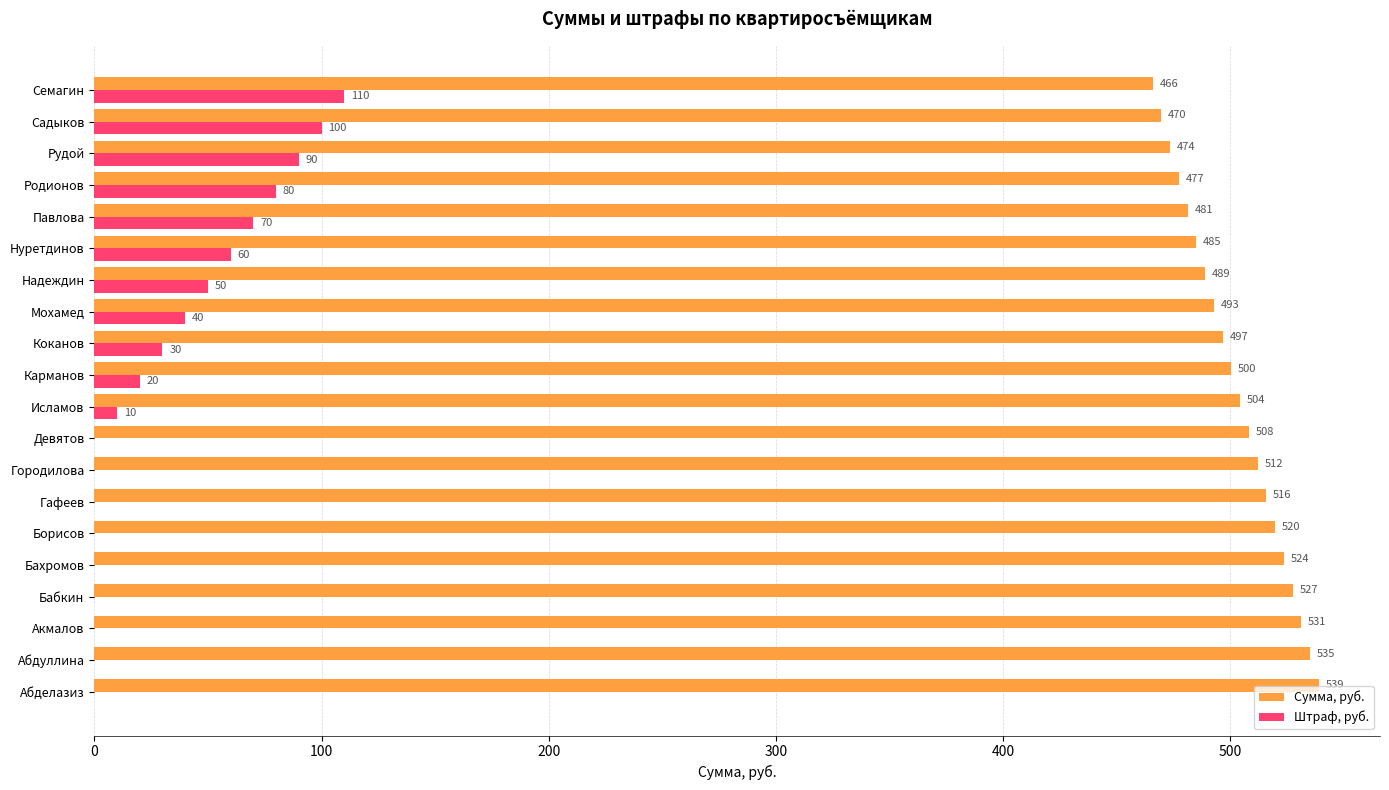

Which series has the largest range (max minus min)?

Штраф, руб.